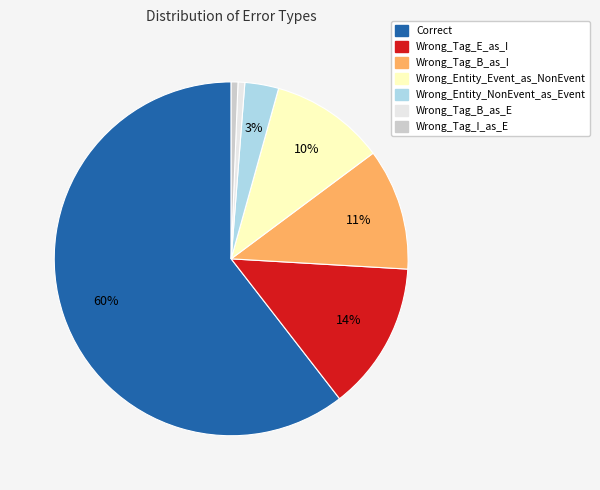

To the nearest percent, what is the average slice percentage?

14%